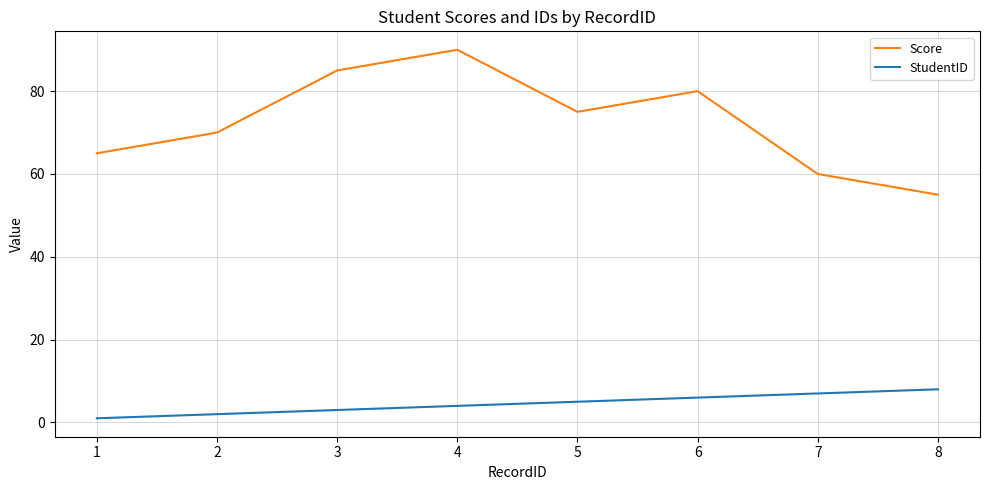

What value does the StudentID series have at 2?

2